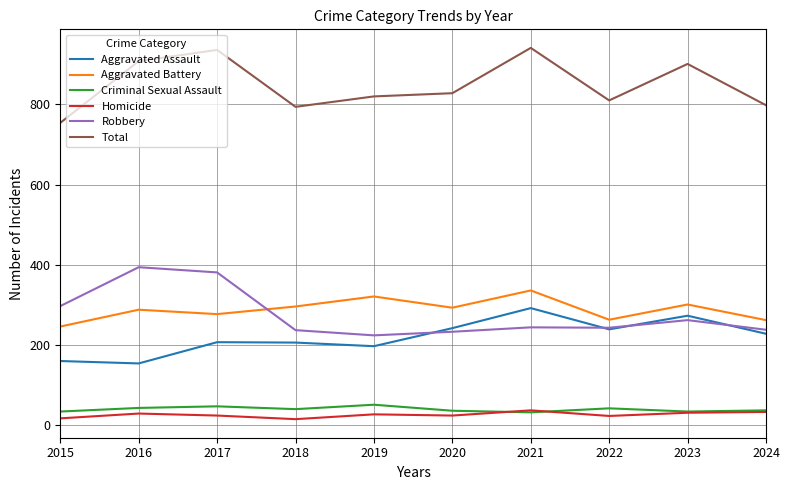

True or false: Homicide has more than 1 interior local peaks.

True